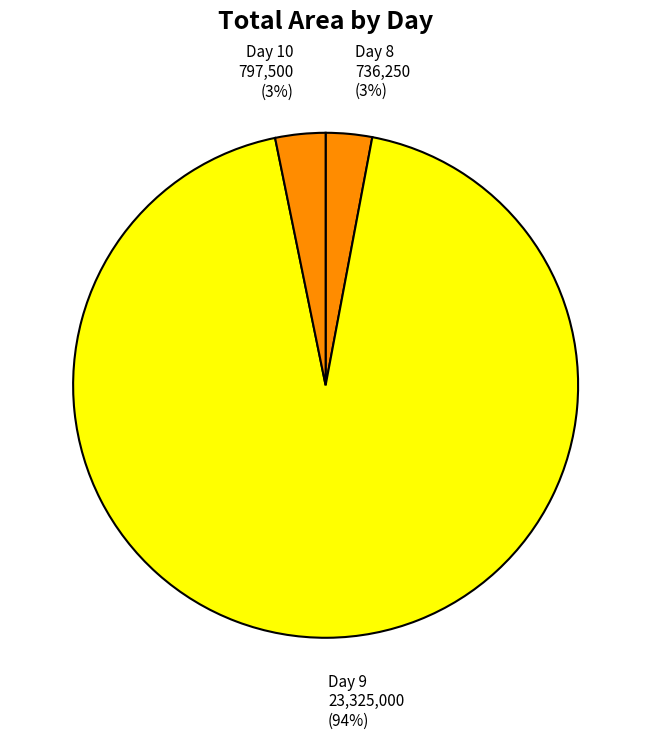

Is there any slice that represents more than half of the pie?

Yes